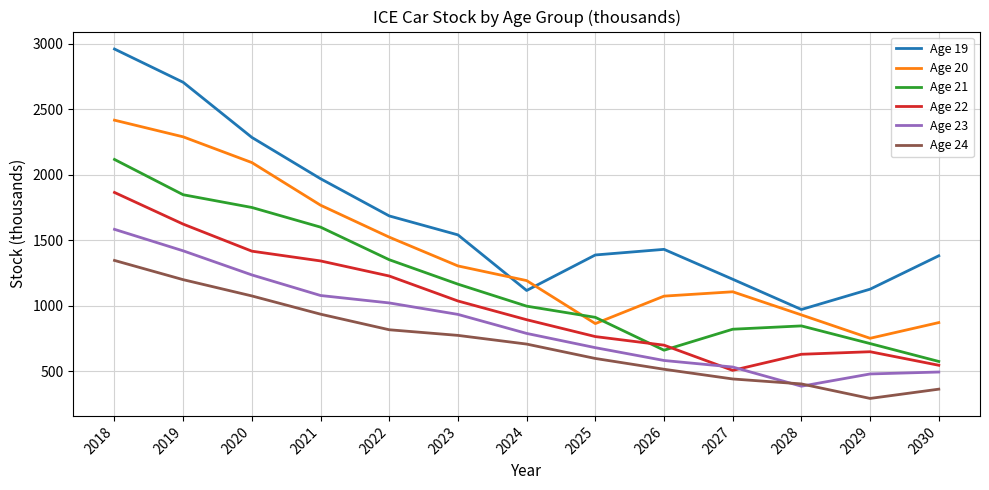

True or false: Age 19 has a value of 487.0 at 2028.

False